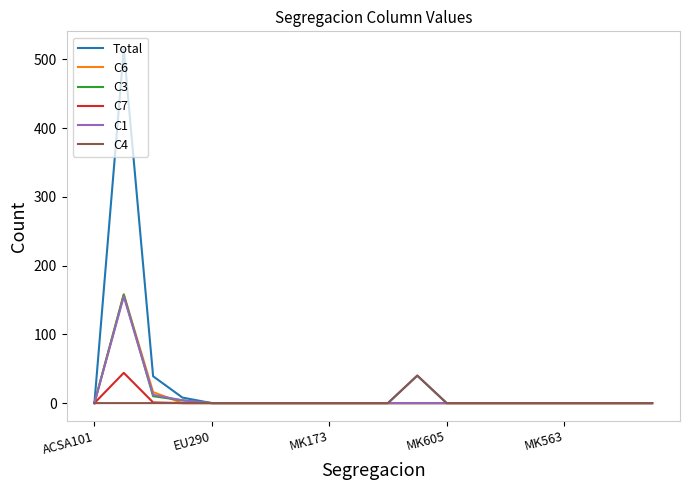

What is the maximum value shown in the chart?

515